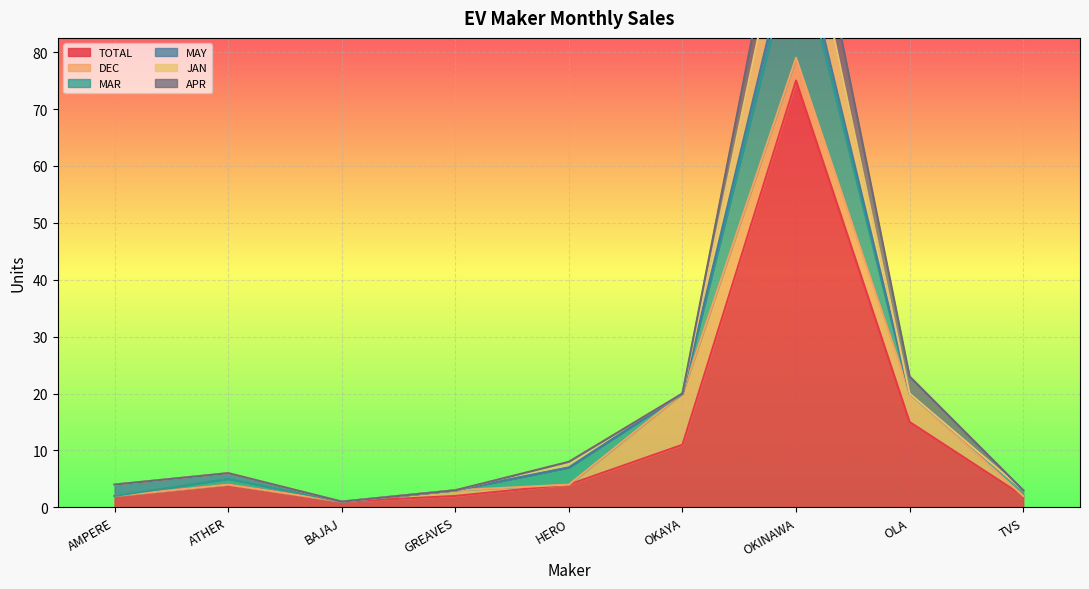

Where is the first local maximum for TOTAL?

ATHER